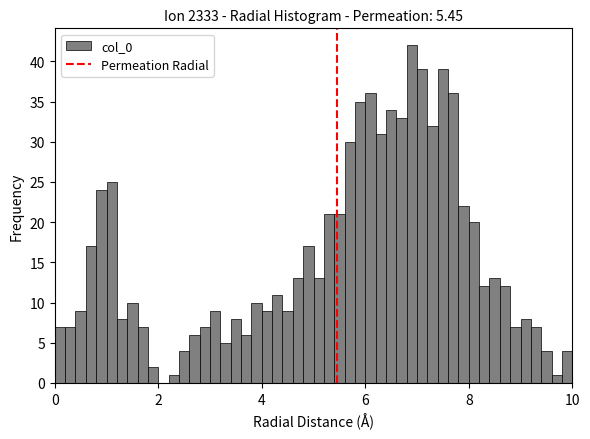

Read against the x-axis, roughly where is the centre of the tallest bar?

7.0